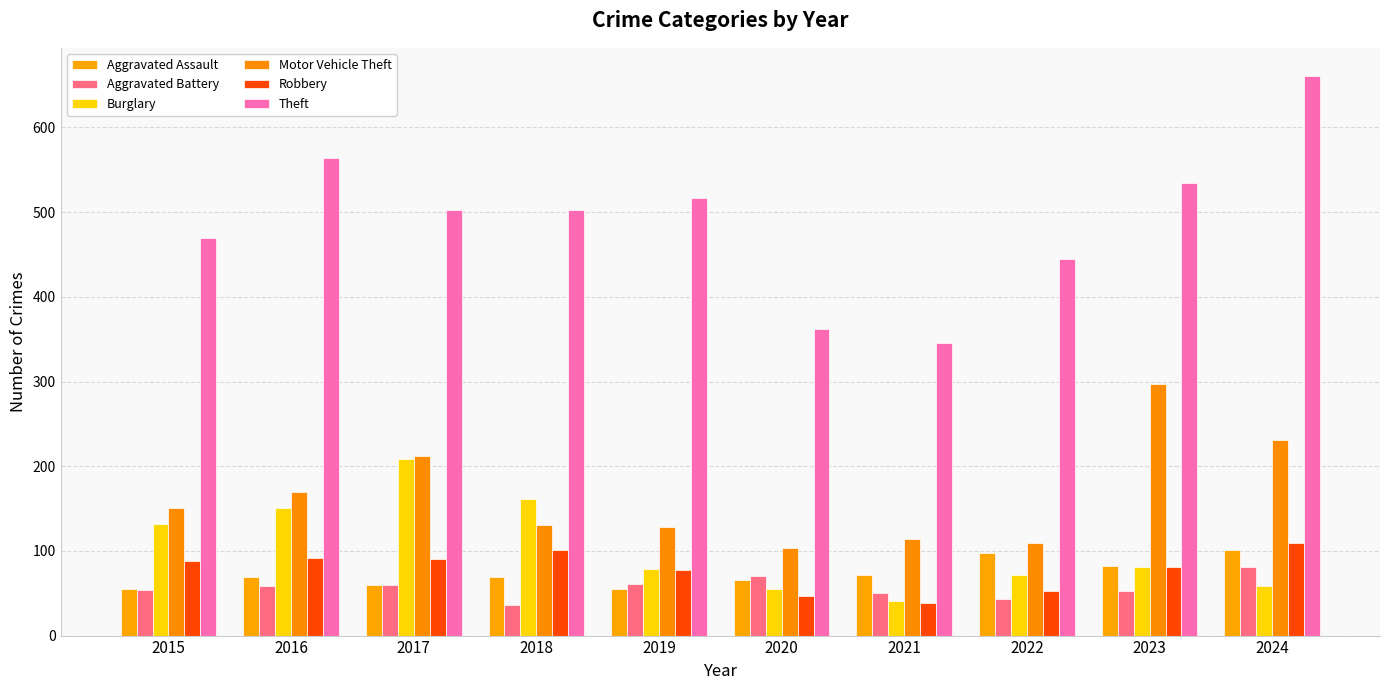

At which label does Aggravated Assault reach its minimum?

2015